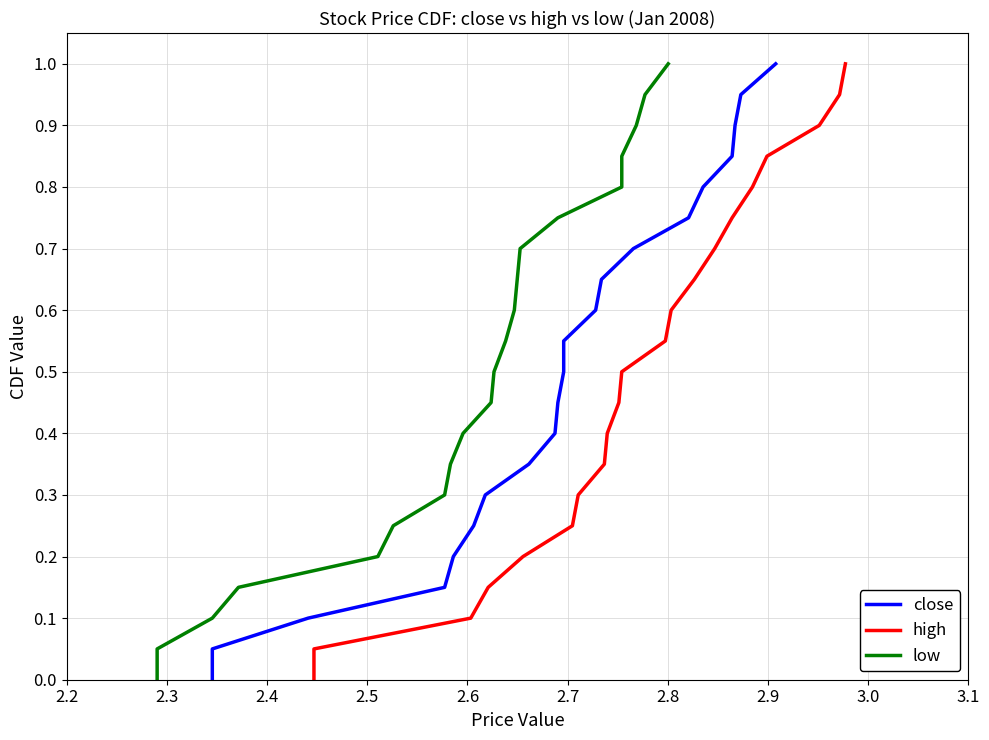

What is the label of the 18th point from the right?

2.5